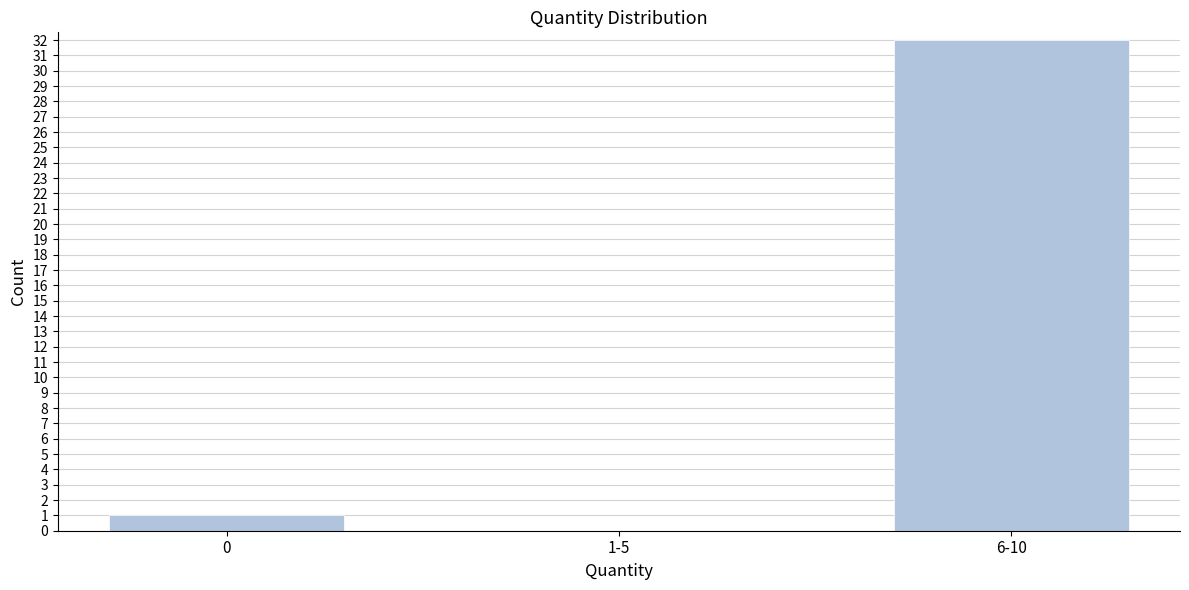

Reading right to left, what are all the values shown in this chart?

6-10=32	1-5=0	0=1